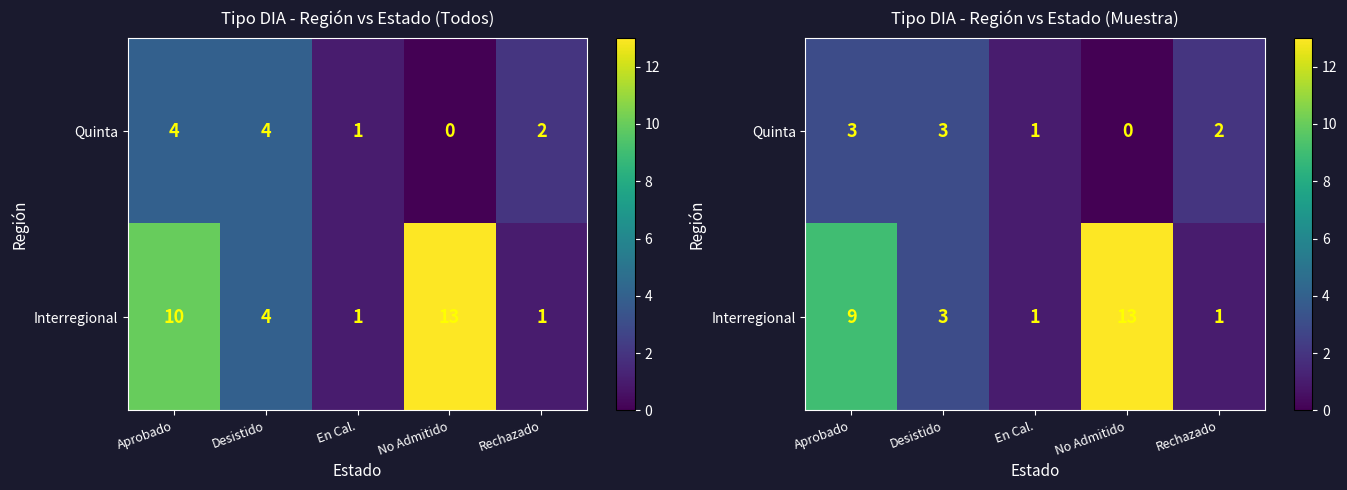

List the labels in order of Interregional value, largest first.

No Admitido, Aprobado, Desistido, En Cal., Rechazado